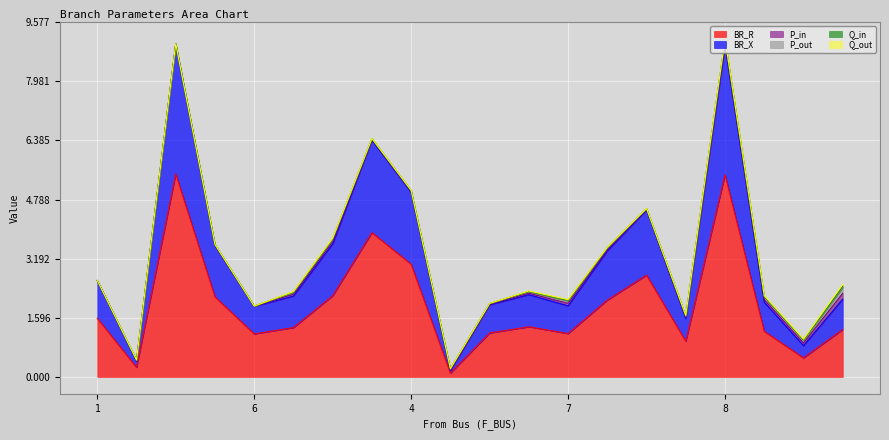

What is the label of the 14th point from the right?

5